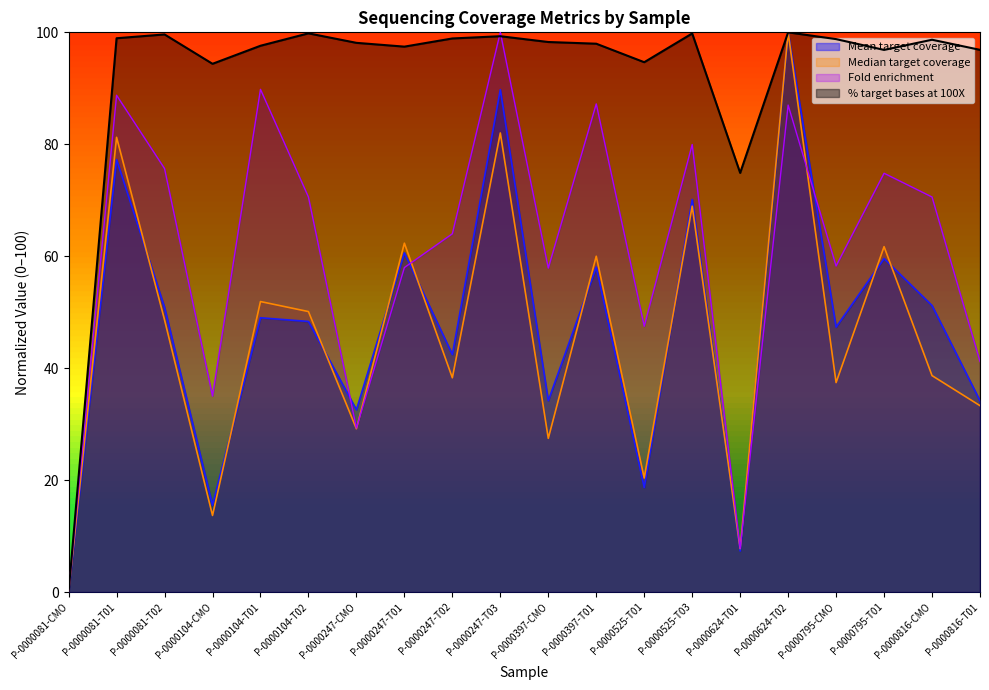

How many interior local valleys does the % target bases at 100X series have?

5